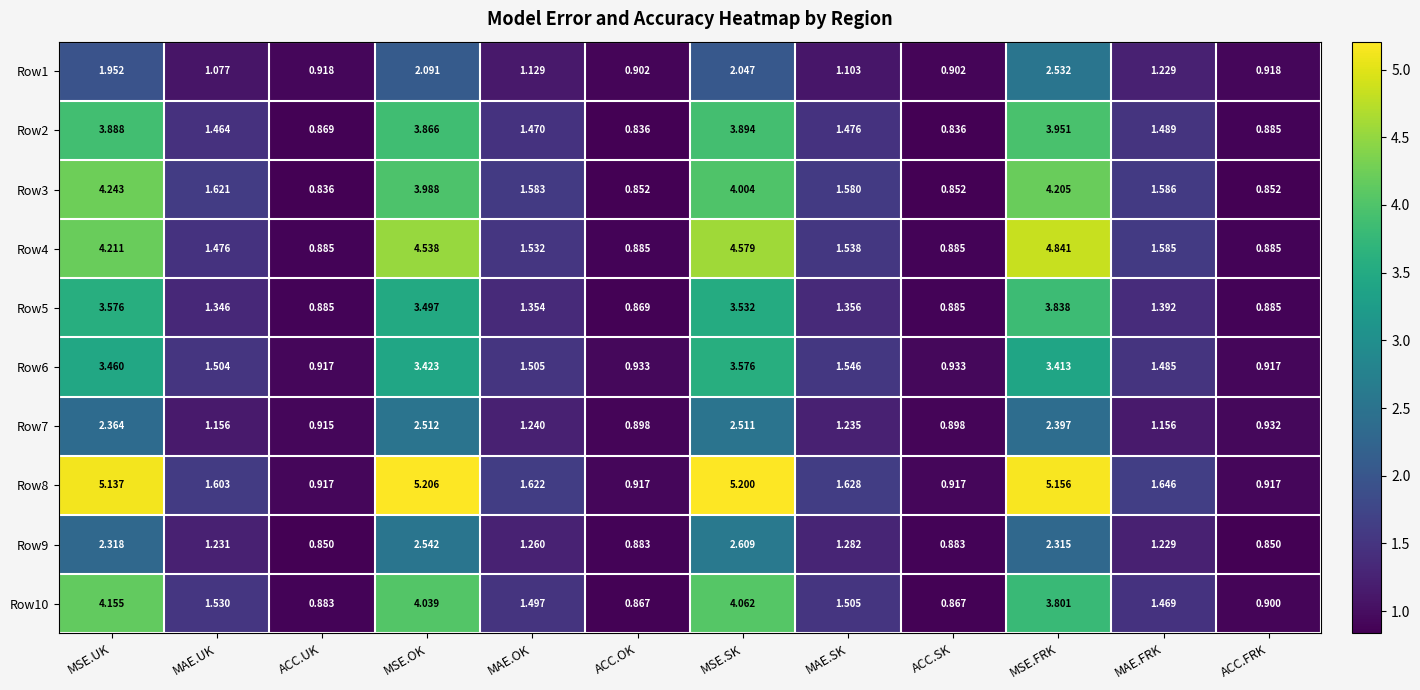

Where does the Row2 series first go above 1?

MSE.UK